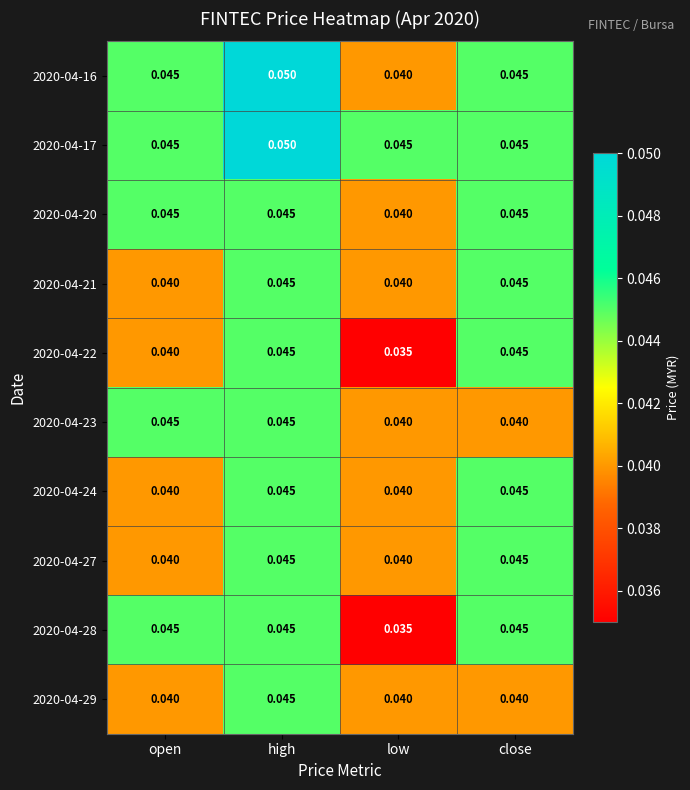

Where is 2020-04-16 nearest to the value 0?

low